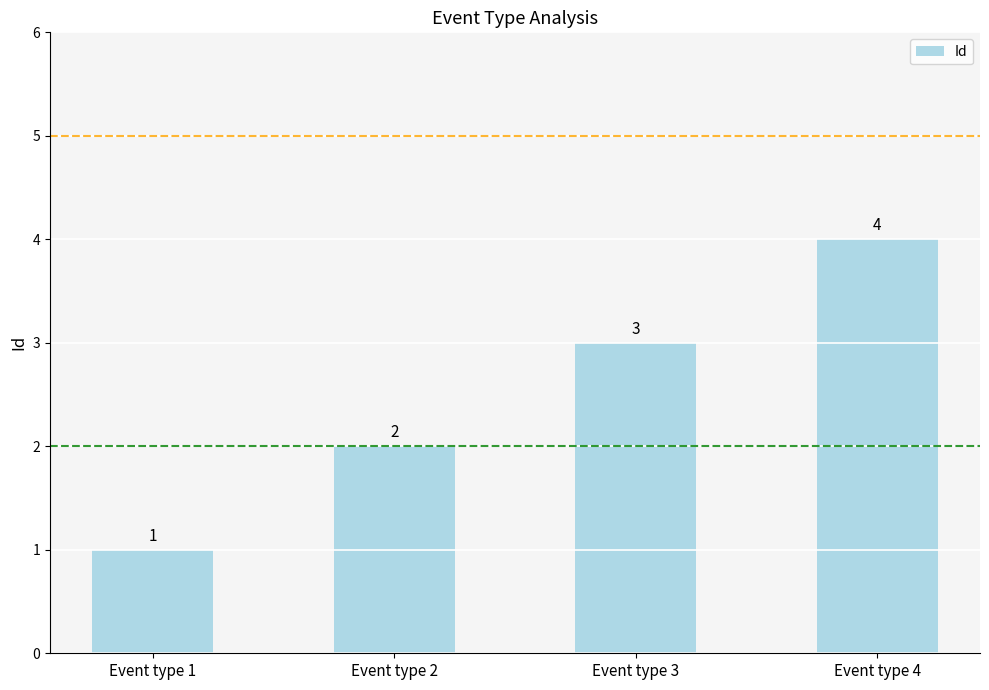

What is the sum of the values at Event type 2 and Event type 1?

3